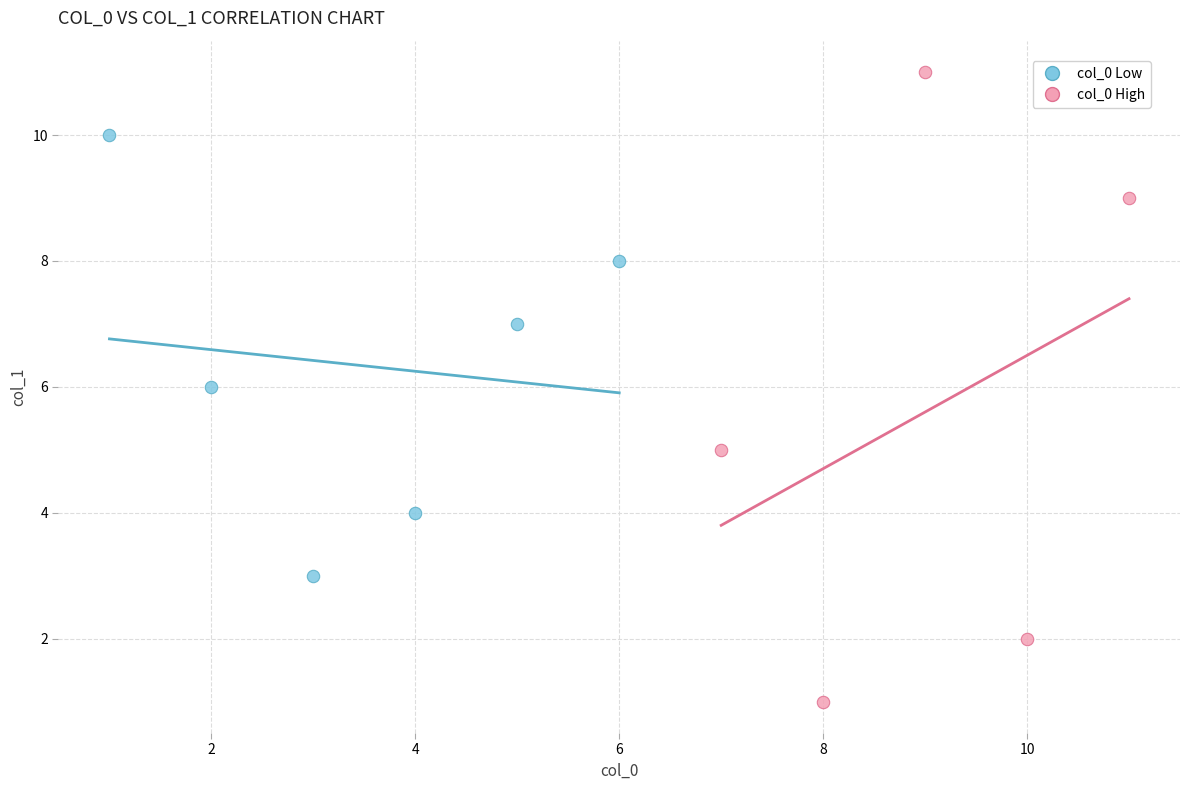

Which series has the widest spread of Y values?

col_0 High